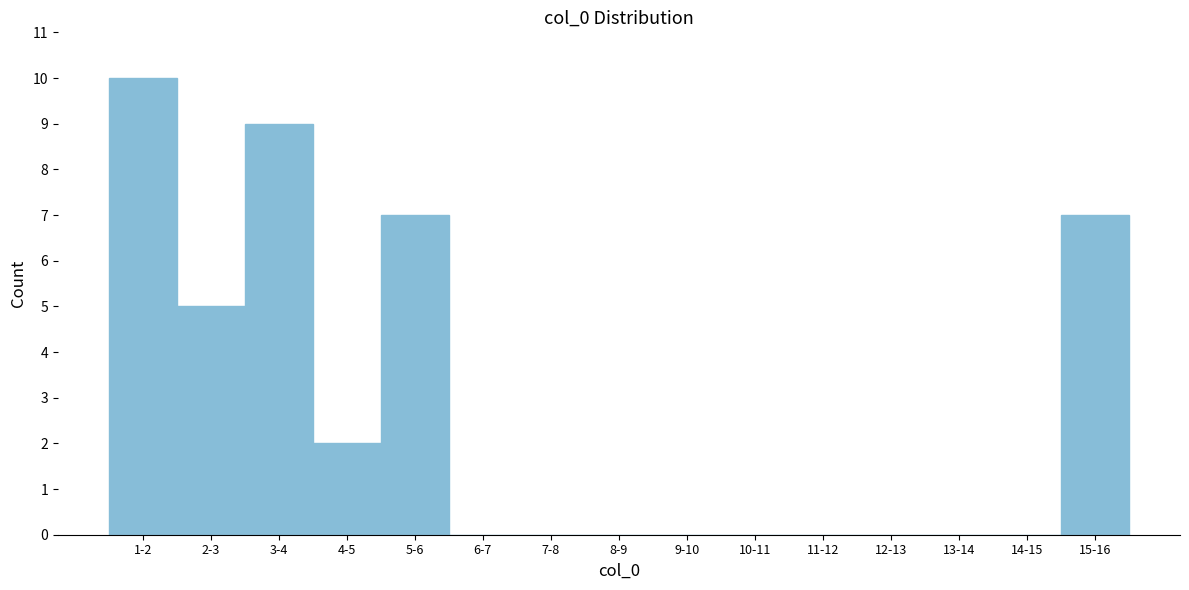

Reading left to right, extract all data points from this chart.

1-2=10	2-3=5	3-4=9	4-5=2	5-6=7	6-7=0	7-8=0	8-9=0	9-10=0	10-11=0	11-12=0	12-13=0	13-14=0	14-15=0	15-16=7